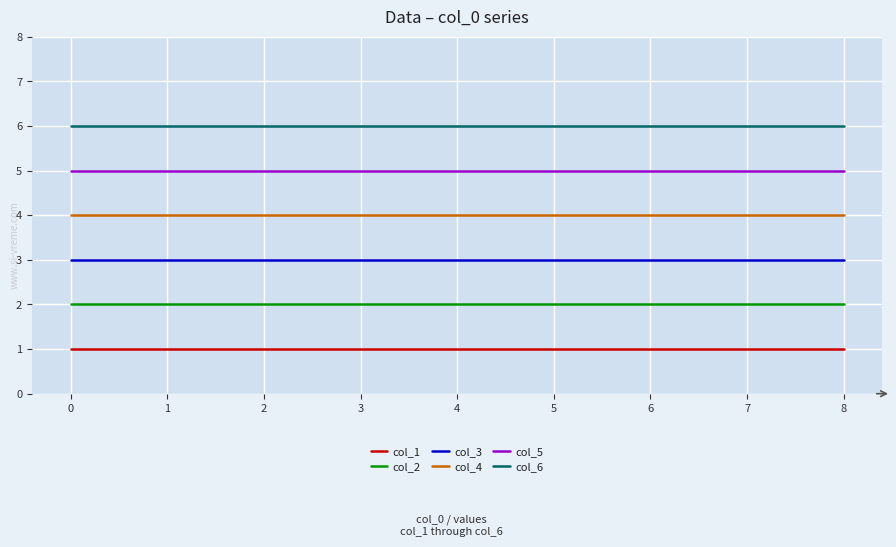

What is the difference between the highest and lowest values at 8?

5